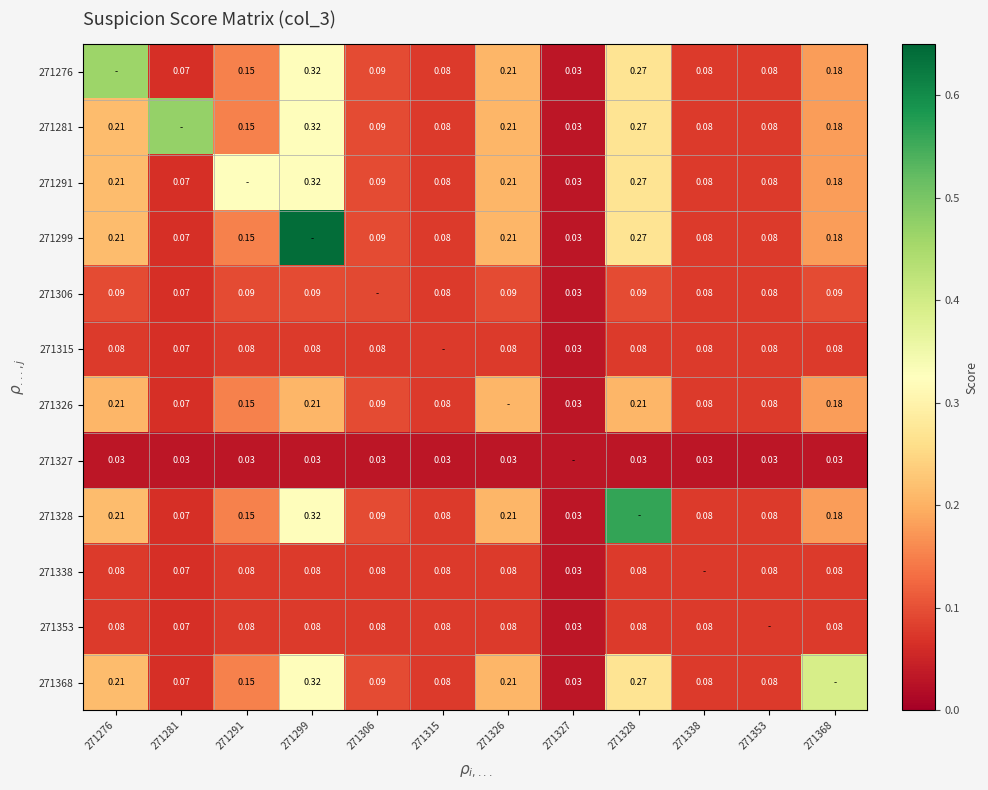

Is the value of 271368 at 271276 greater than the value of 271353 at 271315?

Yes